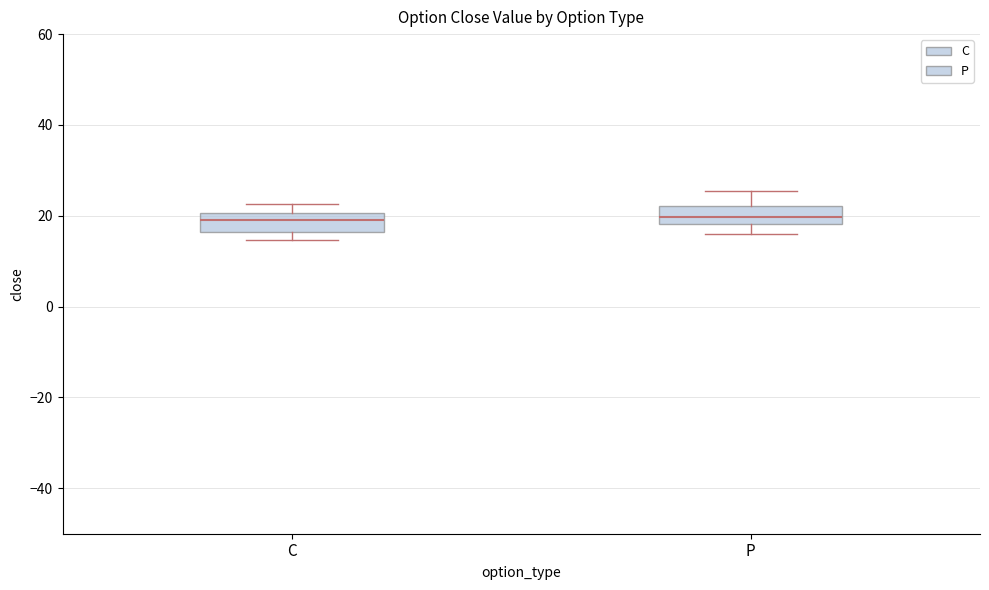

Reading left to right, read every box against the y-axis: the position of its median line, the range the box covers, and the ends of its whiskers. The values are not printed on the chart, so give them approximately, as read against the axis.

C: median 18, box 16 to 20, whiskers 14 to 22
P: median 20, box 18 to 22, whiskers 16 to 26